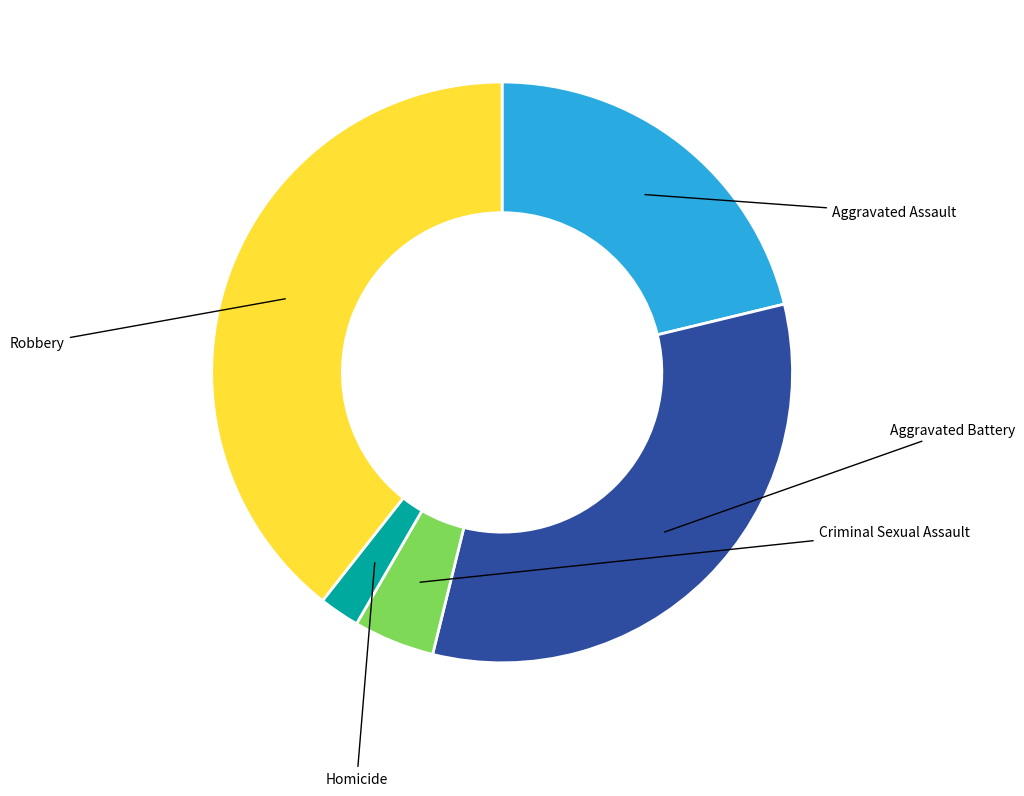

Is there any slice that represents more than half of the pie?

No